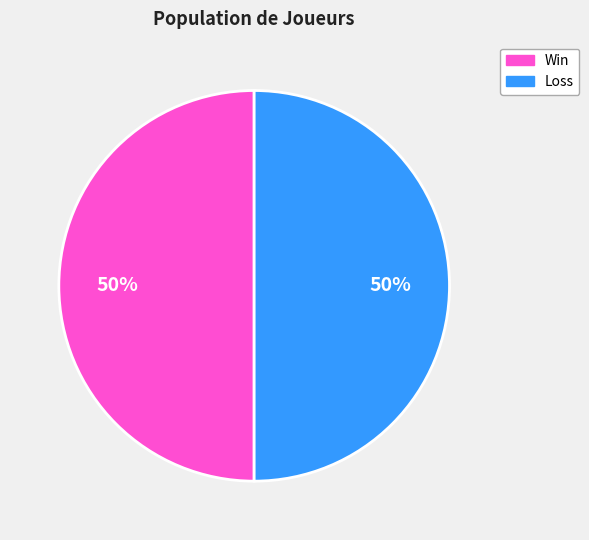

Do Loss and Win together represent more than half of the pie?

Yes